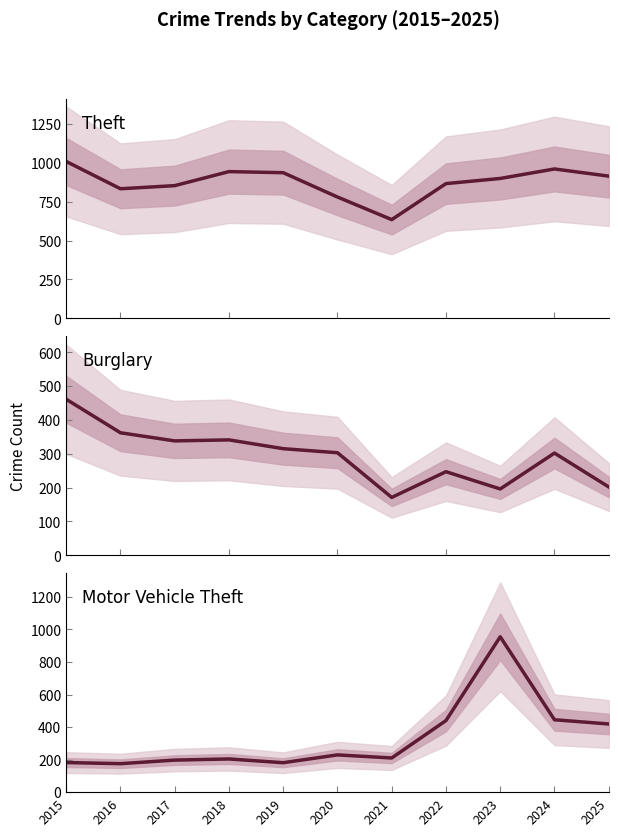

At which label does Motor Vehicle Theft mean reach its minimum?

2016